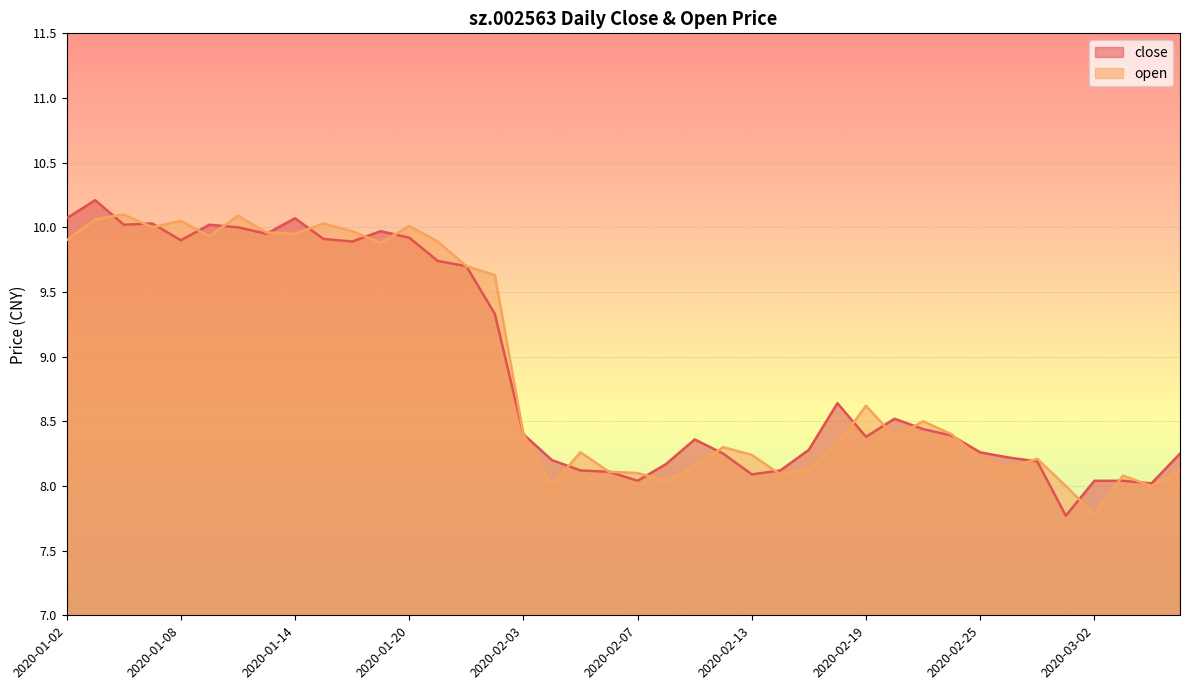

What position from the left is 2020-01-22?

15